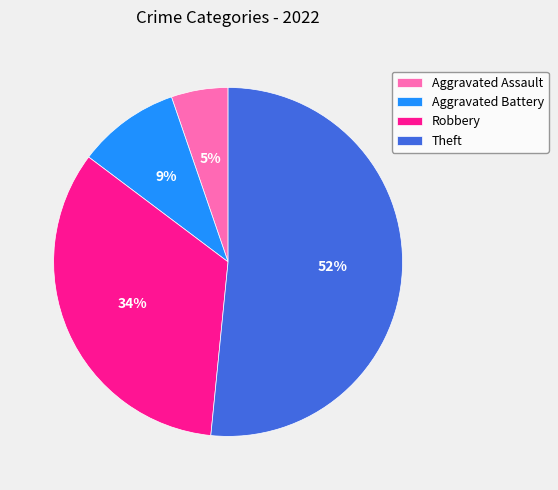

Does Theft account for over 50% of the chart?

Yes